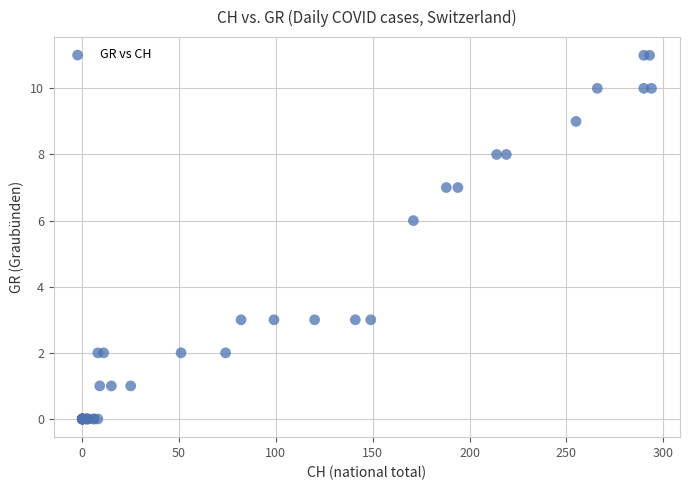

What Y value in the scatter plot is closest to 5?

6